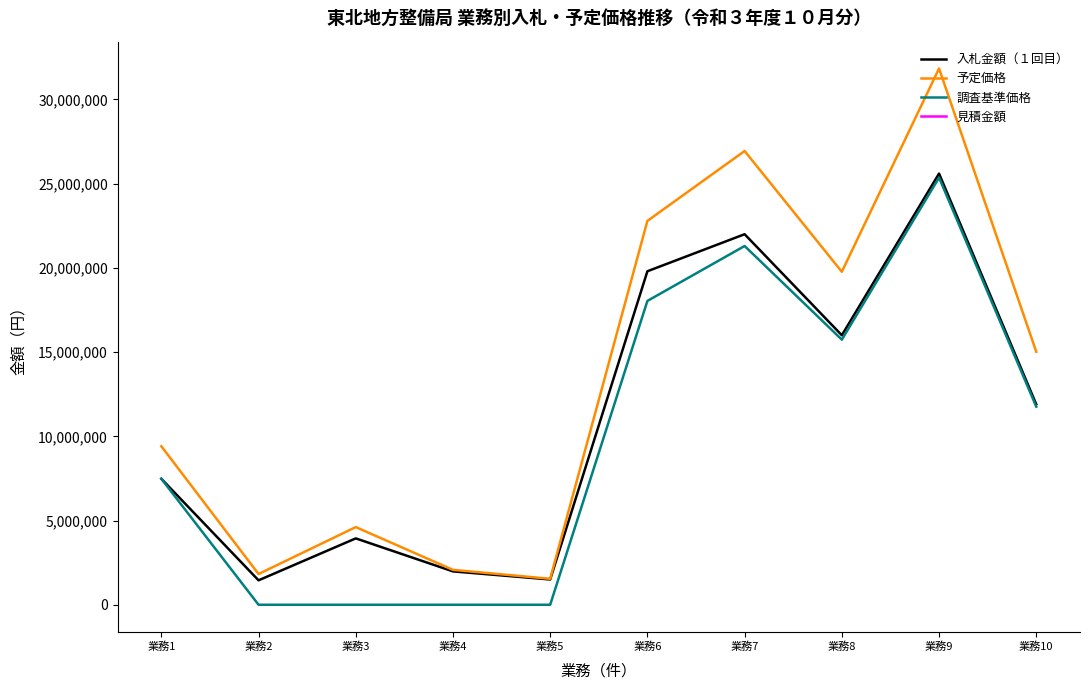

At which label is 調査基準価格 closest to 12680000?

業務10